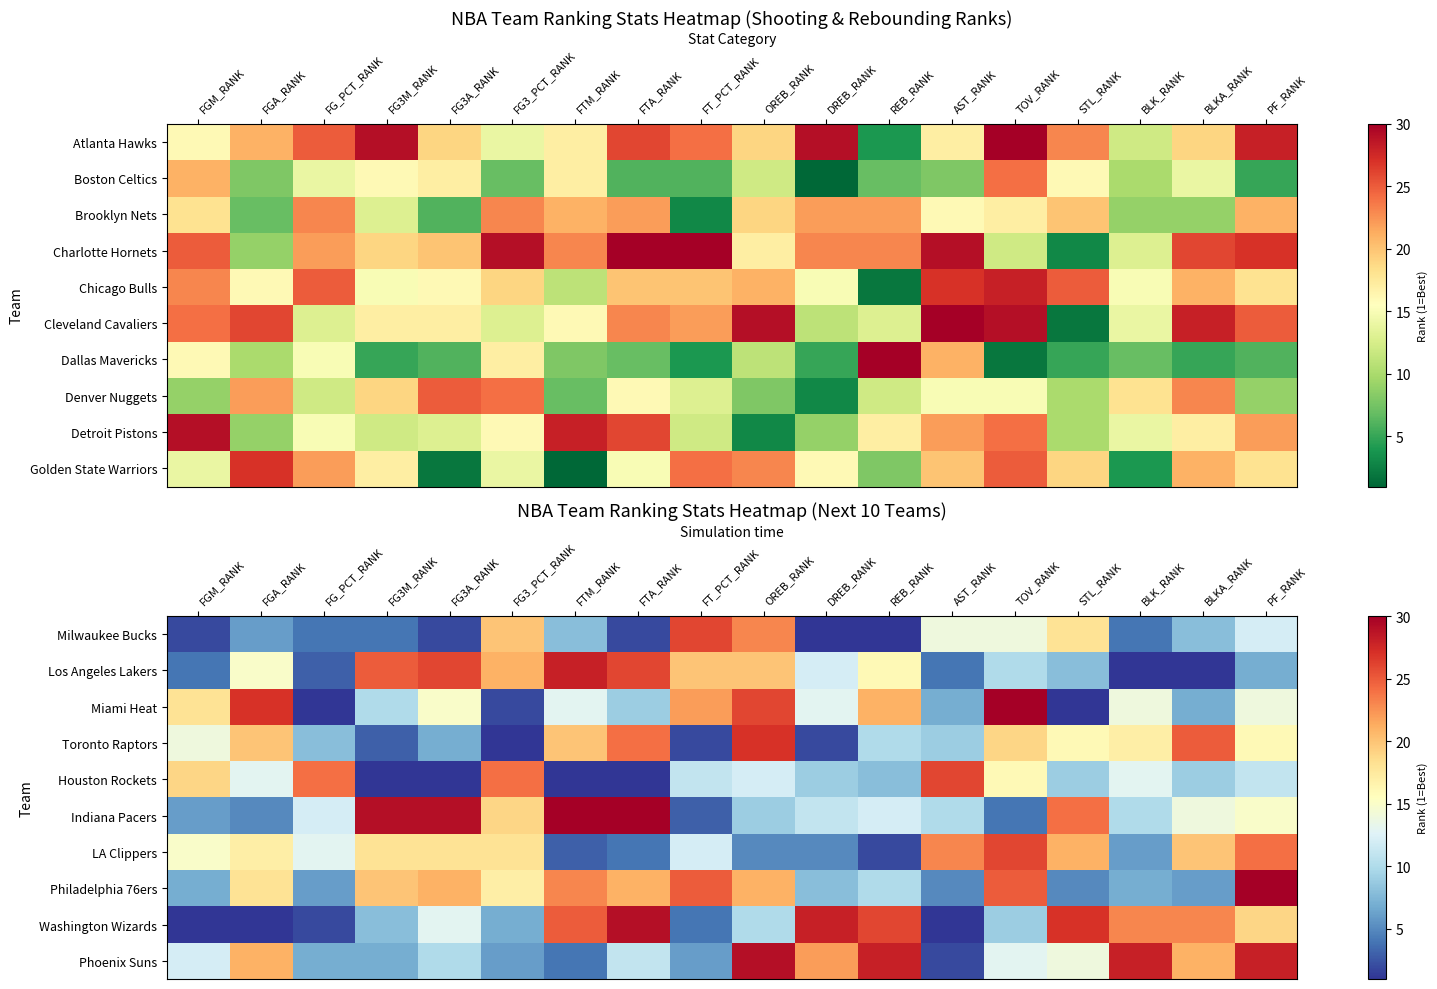

What is the approximate value of LA Clippers at FG3M_RANK, to the nearest 10?

20